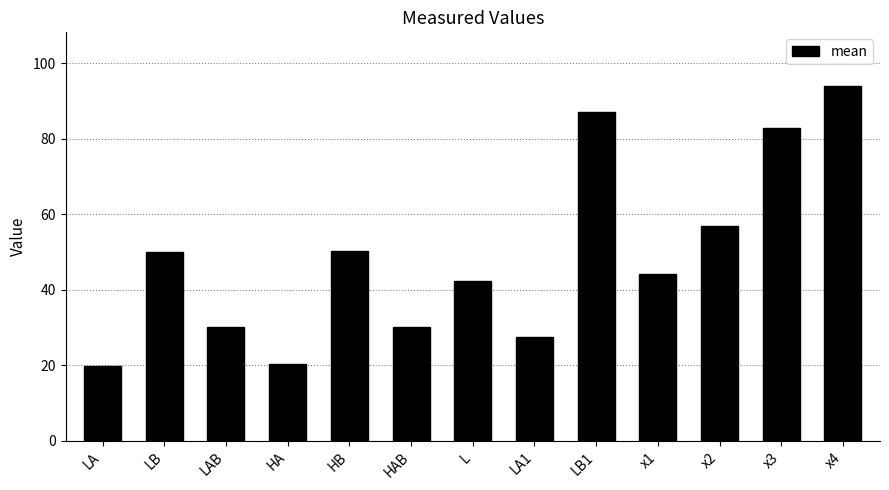

What is the label of the 7th bar from the right?

L